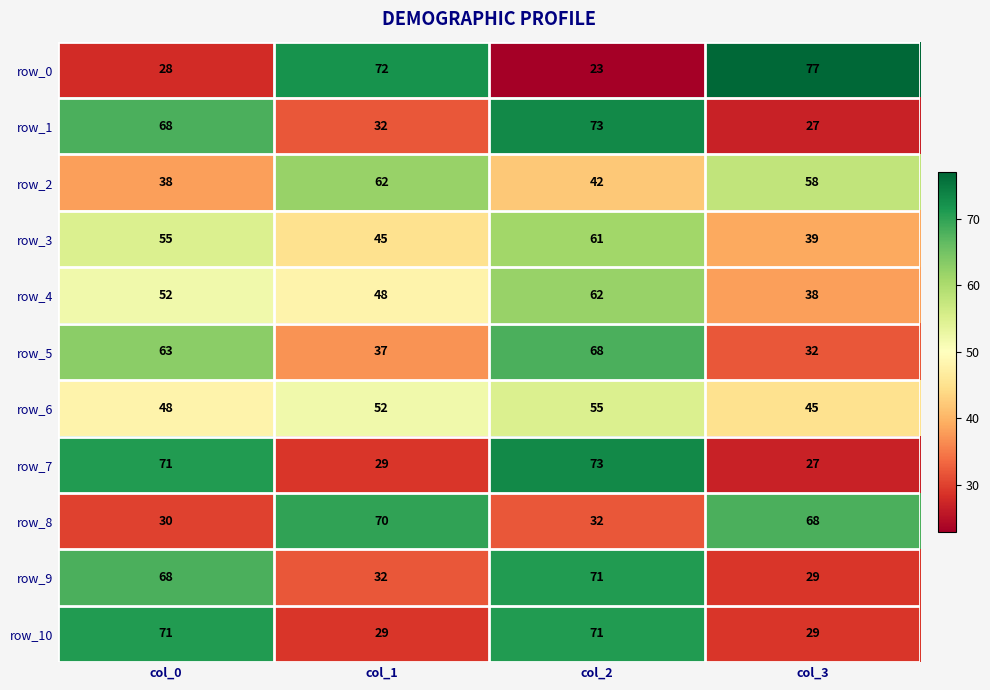

At which label does row_1 reach its minimum?

col_3